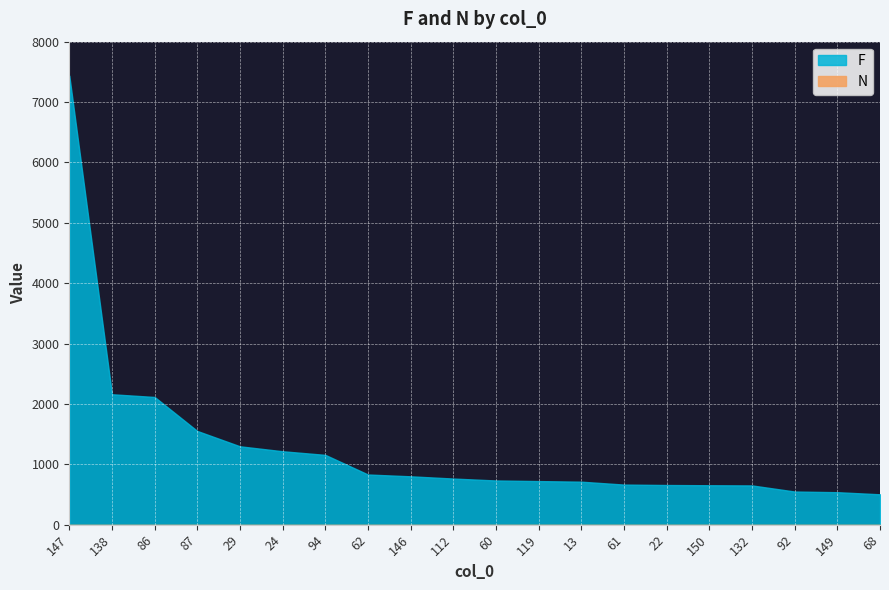

What is the sum of the N values at 146 and 132?

2